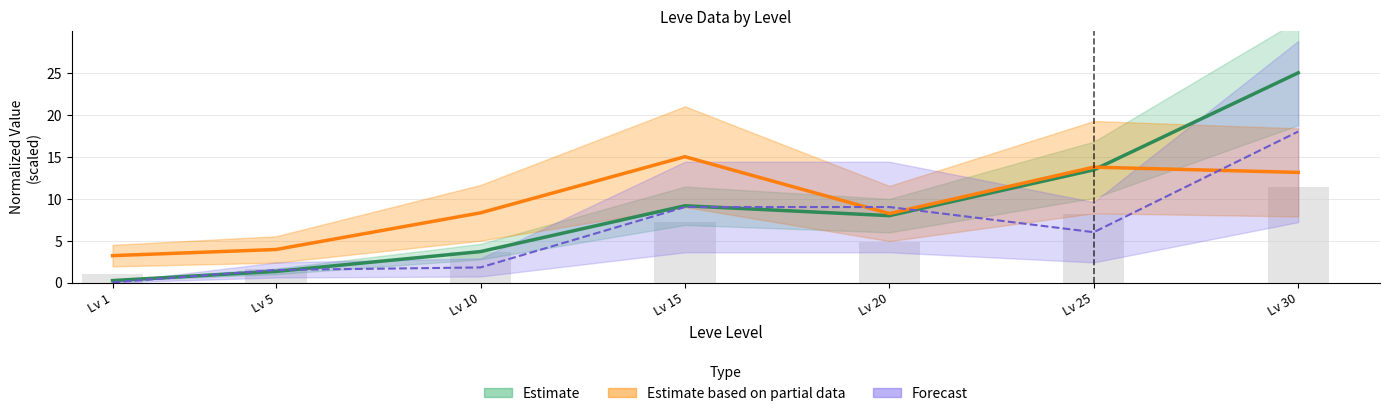

What is the maximum value shown in the chart?

25.0